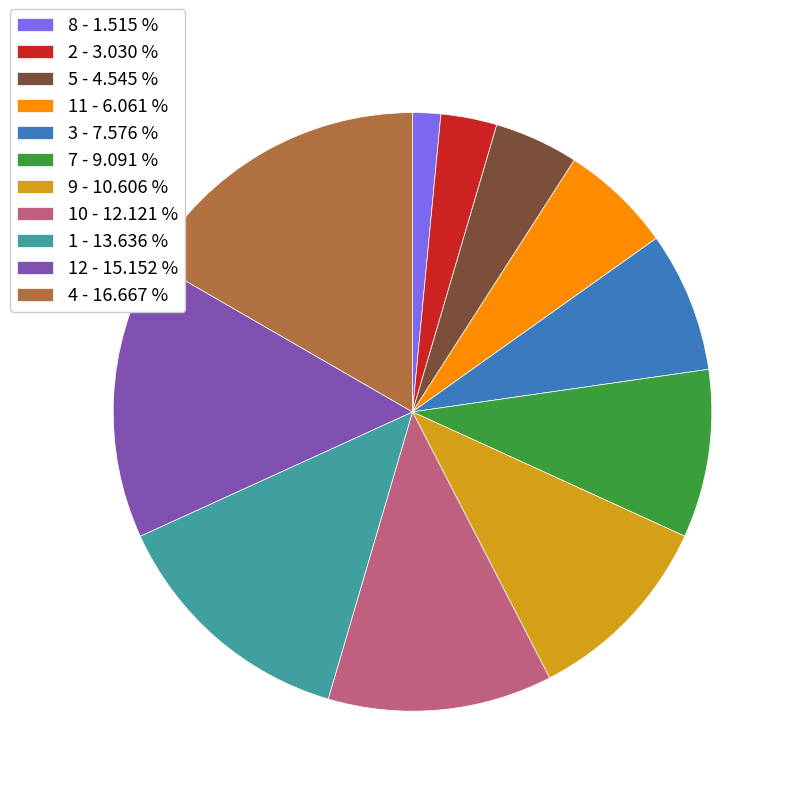

Which slice is the smallest?

8 - 1.515 %